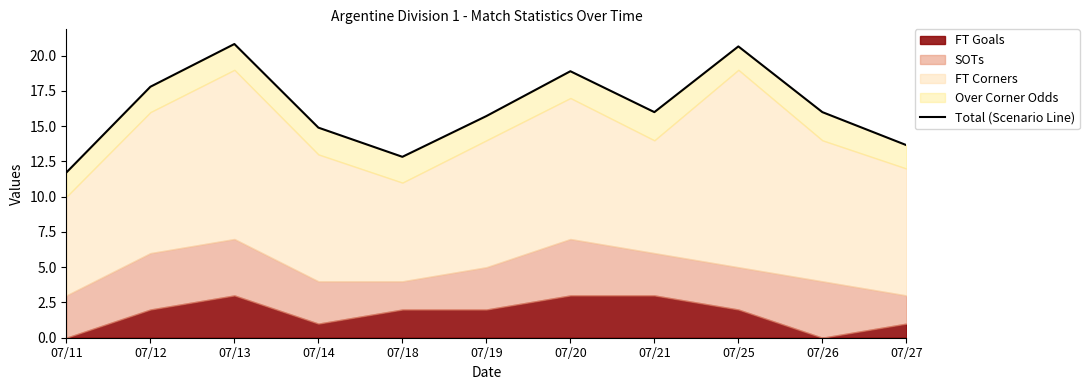

True or false: the data shows 20.8 at 07/13.

True